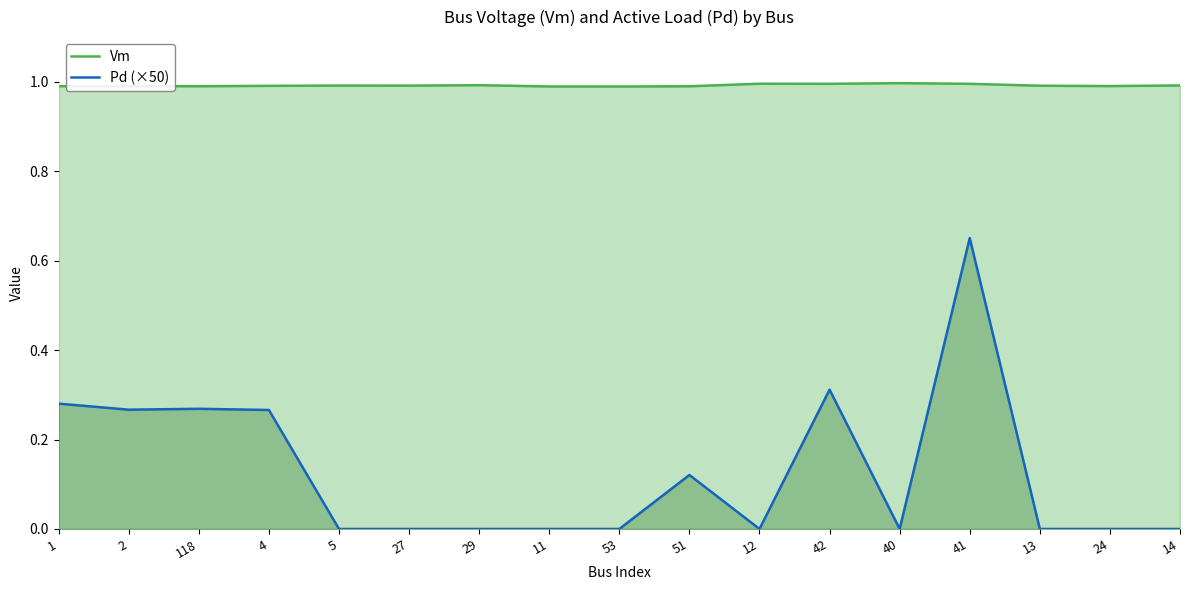

Which has a higher value, 27 or 24?

27